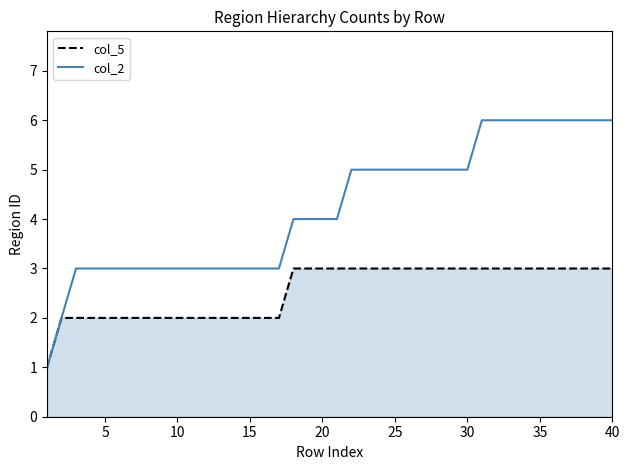

Reading left to right, list all the values displayed in this chart.

col_5: 1	2	2	2	2	2	2	2	2	2	2	2	2	2	2	2	2	3	3	3	3	3	3	3	3	3	3	3	3	3	3	3	3	3	3	3	3	3	3	3
col_2: 1	2	3	3	3	3	3	3	3	3	3	3	3	3	3	3	3	4	4	4	4	5	5	5	5	5	5	5	5	5	6	6	6	6	6	6	6	6	6	6